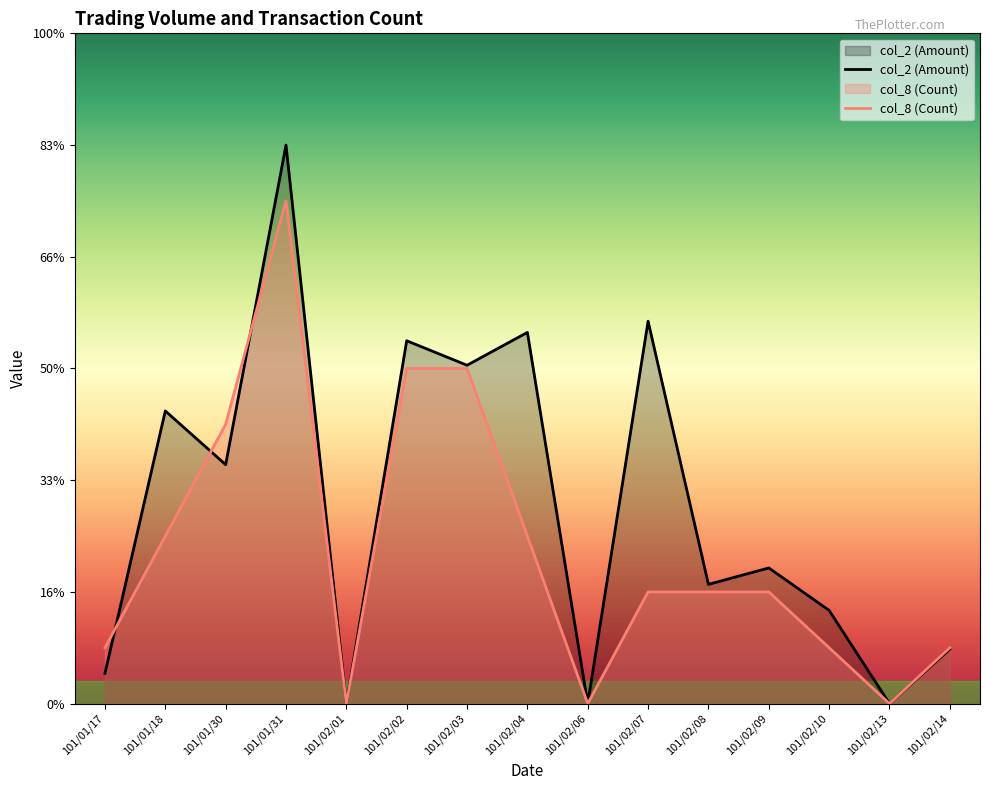

How many lines are shown in the chart?

2